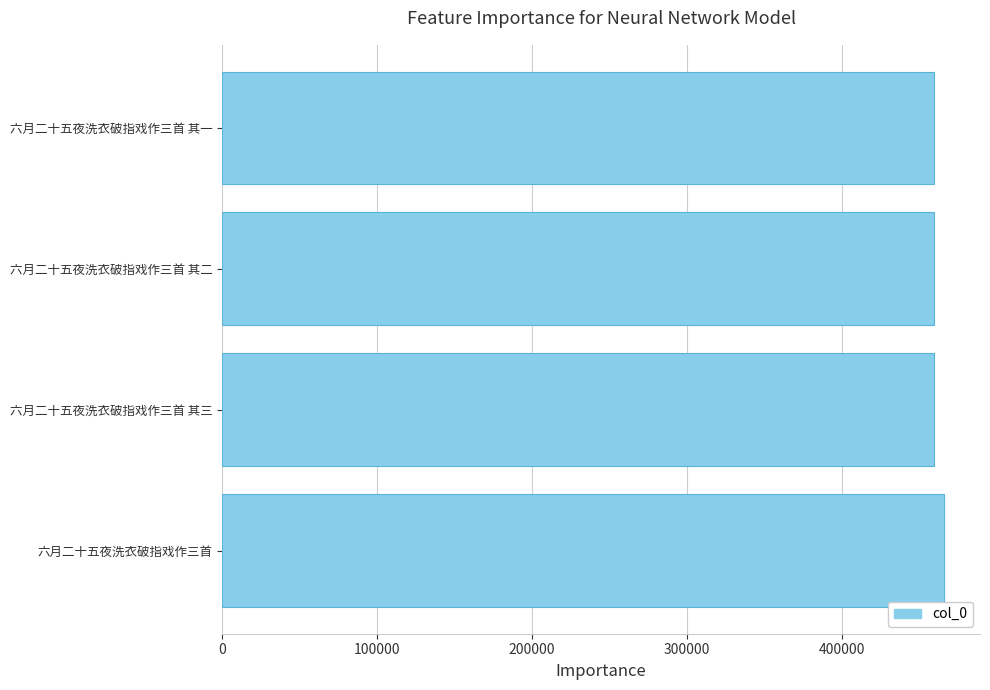

Approximately how many times larger is the value at 六月二十五夜洗衣破指戏作三首 compared to 六月二十五夜洗衣破指戏作三首 其三?

1.0